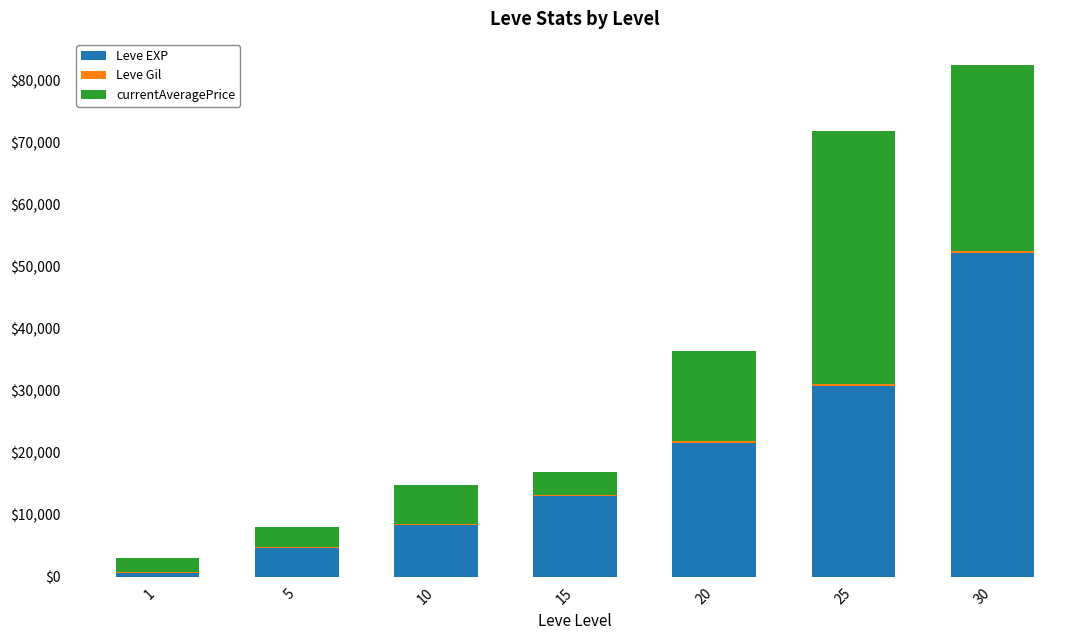

Count the number of categories in the chart.

7